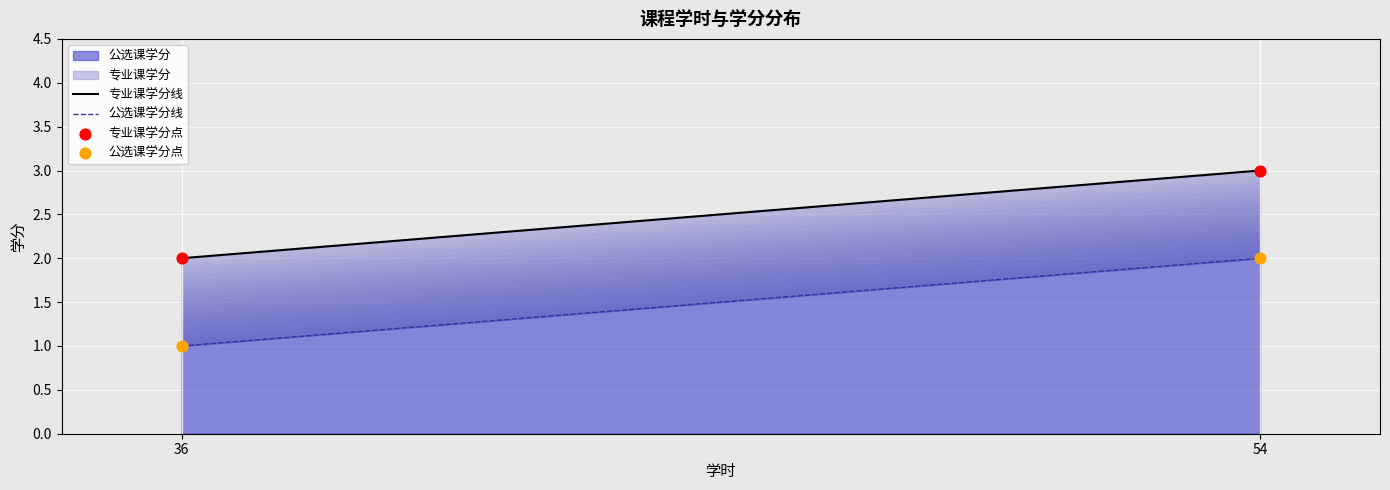

What is the total value across all series at 36?

3